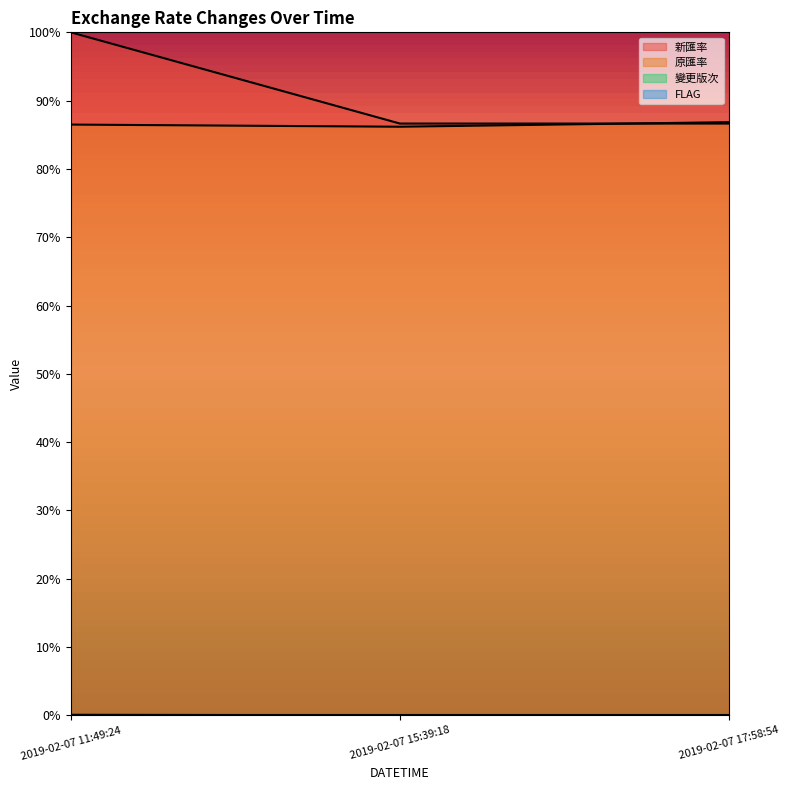

Does the chart display data point markers on the line(s)?

No